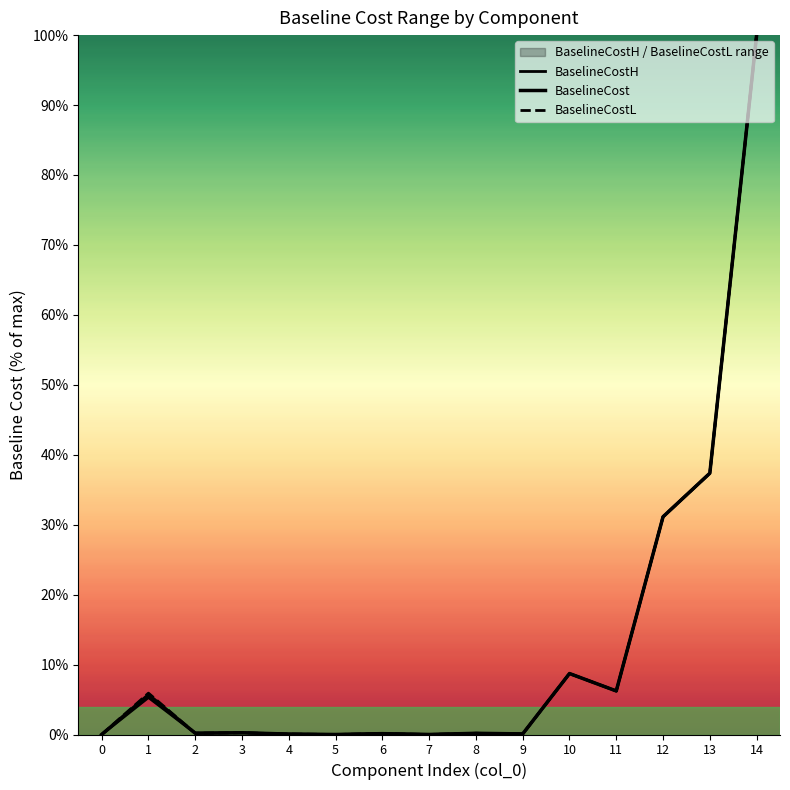

Which label corresponds to the largest value in the chart?

14